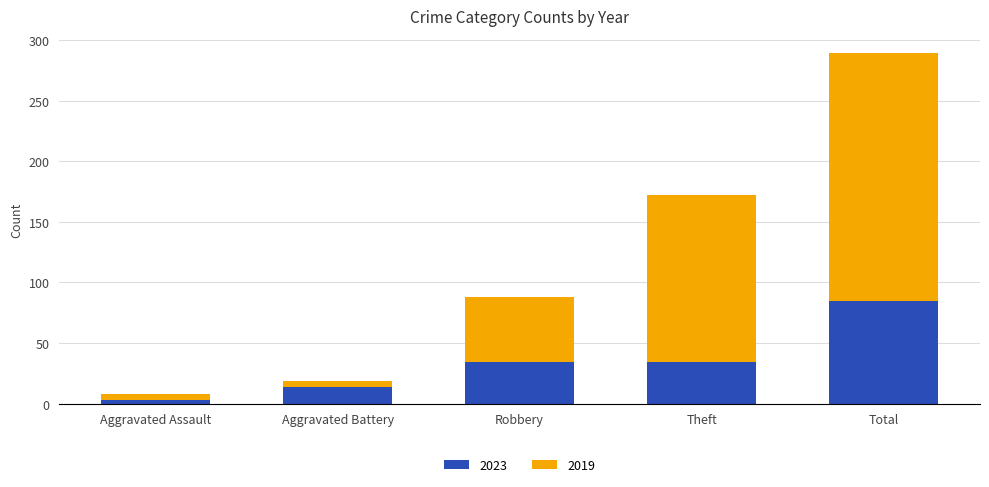

At which category is the sum across all series the highest?

Total